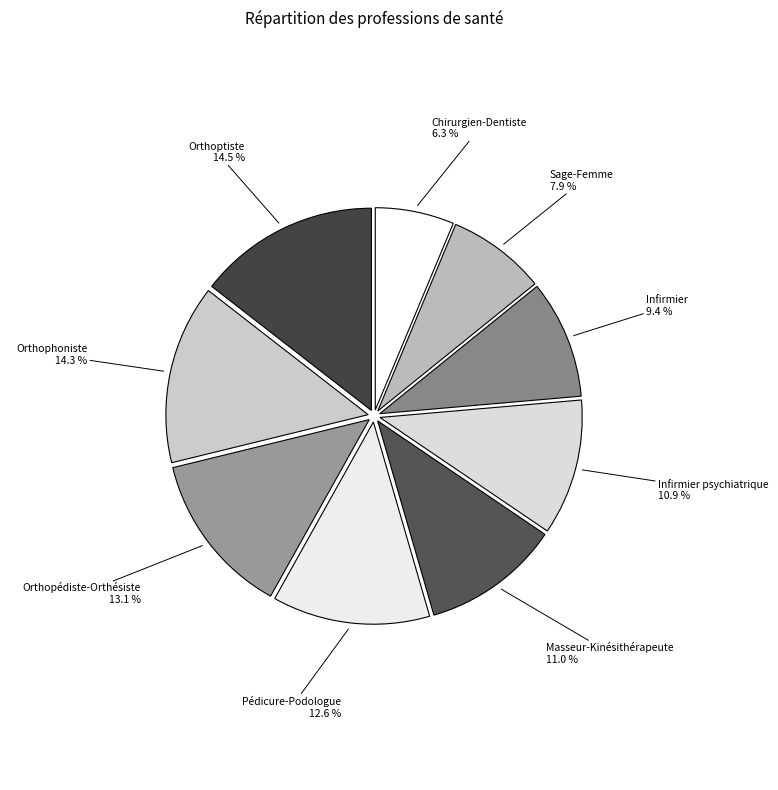

Count the number of slices in the pie.

9